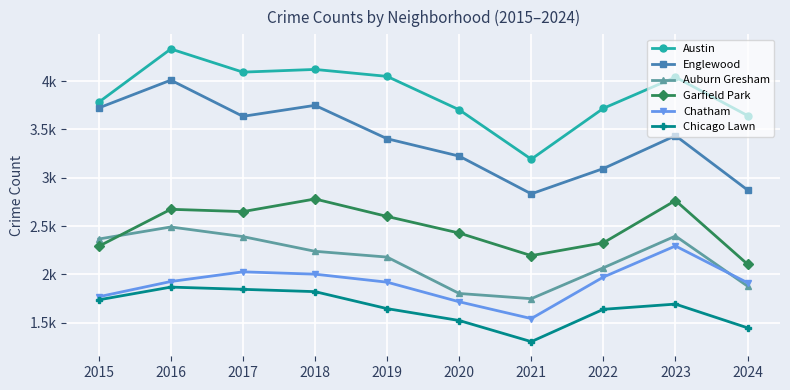

Reading left to right, list all the values displayed in this chart.

Austin: 3782	4334	4094	4122	4050	3704	3192	3719	4042	3644
Englewood: 3723	4011	3636	3750	3404	3224	2833	3095	3436	2873
Auburn Gresham: 2365	2490	2390	2238	2178	1801	1747	2067	2396	1877
Garfield Park: 2290	2673	2649	2780	2599	2427	2193	2326	2764	2104
Chatham: 1767	1925	2025	2001	1918	1715	1541	1971	2293	1912
Chicago Lawn: 1735	1867	1844	1820	1644	1521	1302	1637	1691	1445